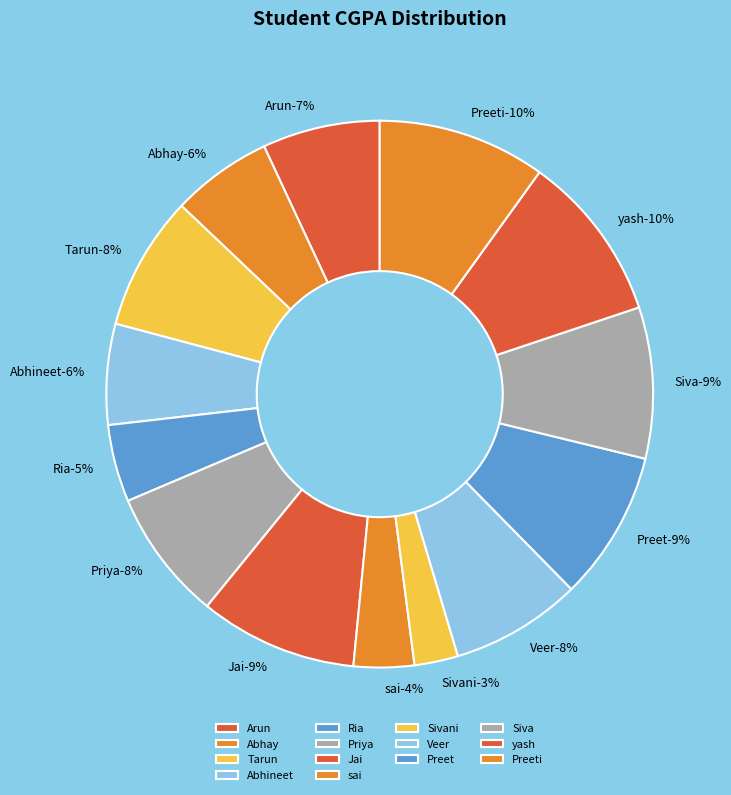

Is it true that Preeti is 10% of the pie?

True